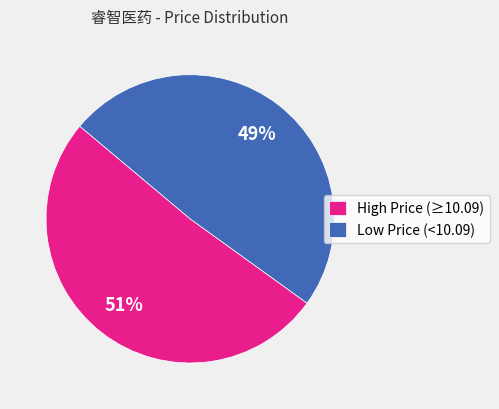

Is there any slice that represents more than half of the pie?

Yes